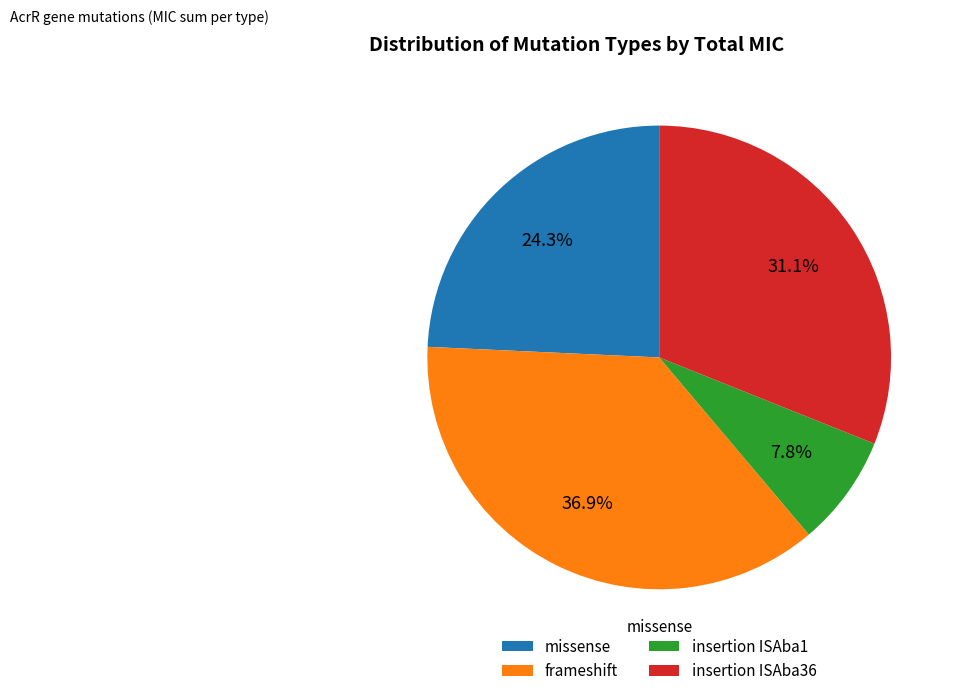

Does frameshift account for over 50% of the chart?

No